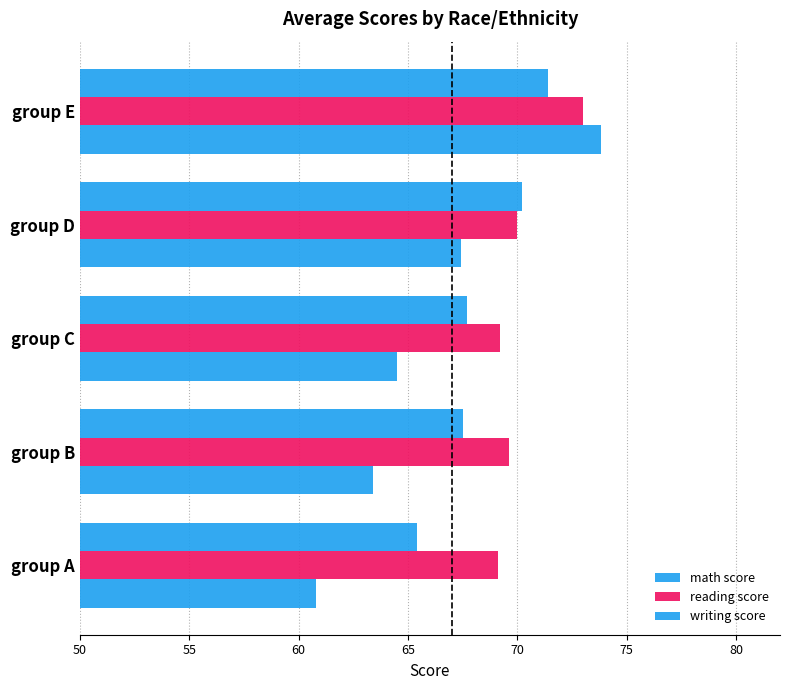

Reading left to right, transcribe all the data shown in this chart.

math score: 60.8	63.4	64.5	67.4	73.8
reading score: 69.1	69.6	69.2	70.0	73.0
writing score: 65.4	67.5	67.7	70.2	71.4